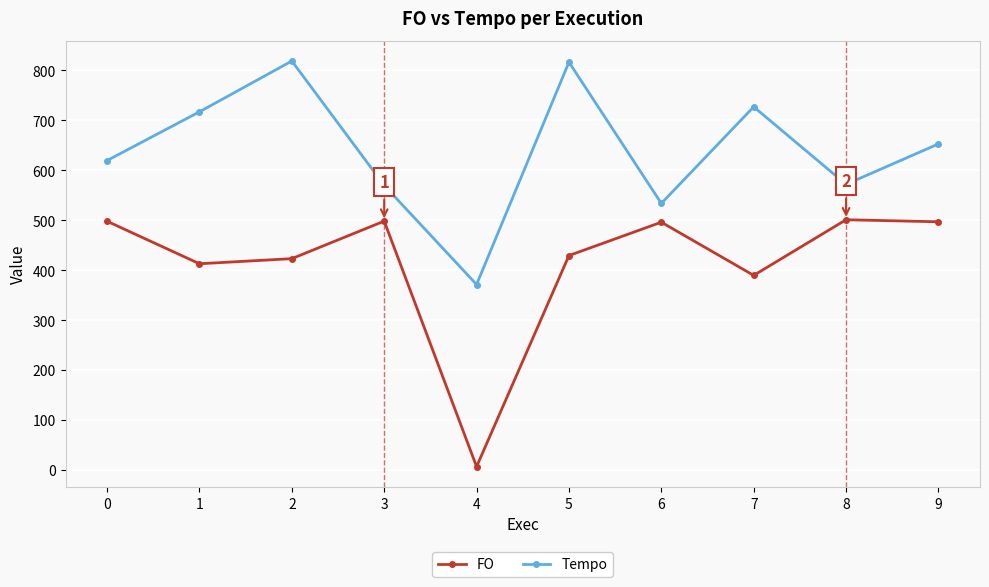

What is the difference between the highest and lowest values at 5?

387.3